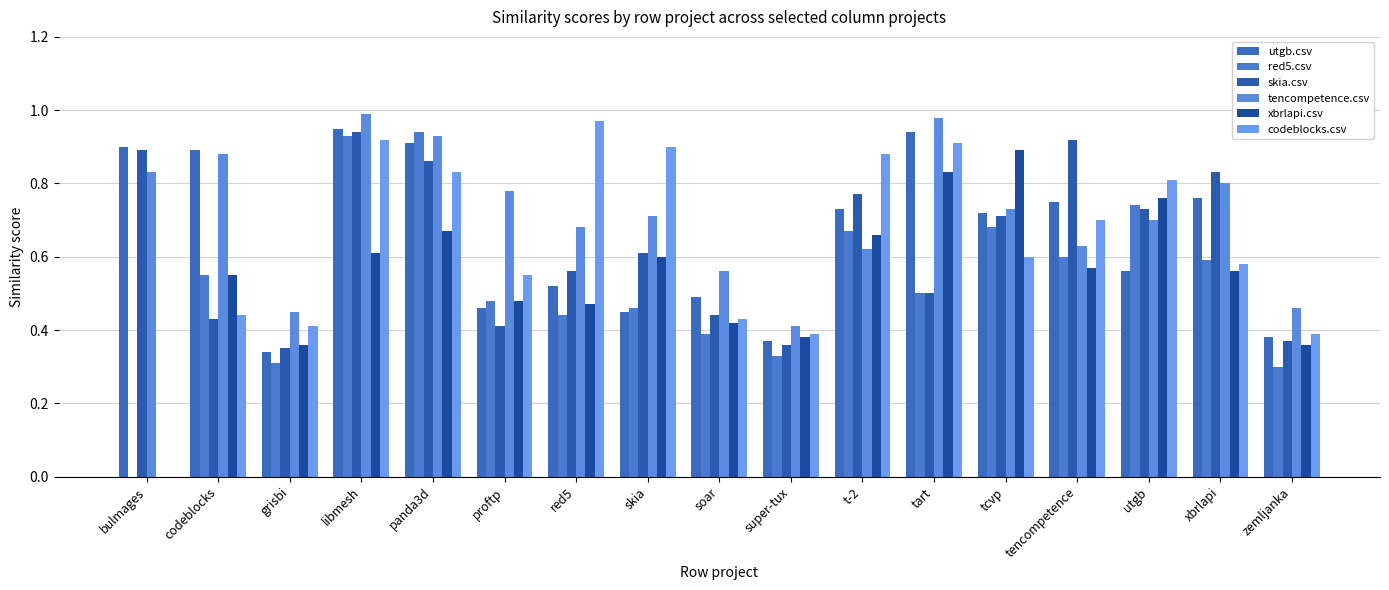

Count the number of categories in the chart.

17